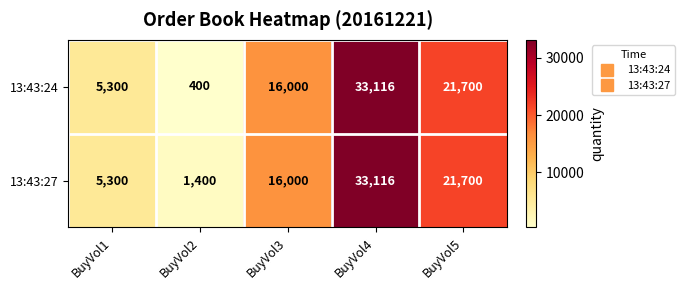

Which series has the largest total across all categories?

13:43:27